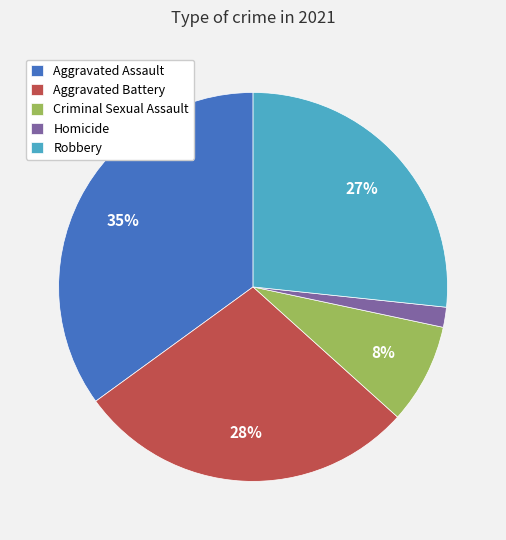

Is there any slice that represents more than half of the pie?

No